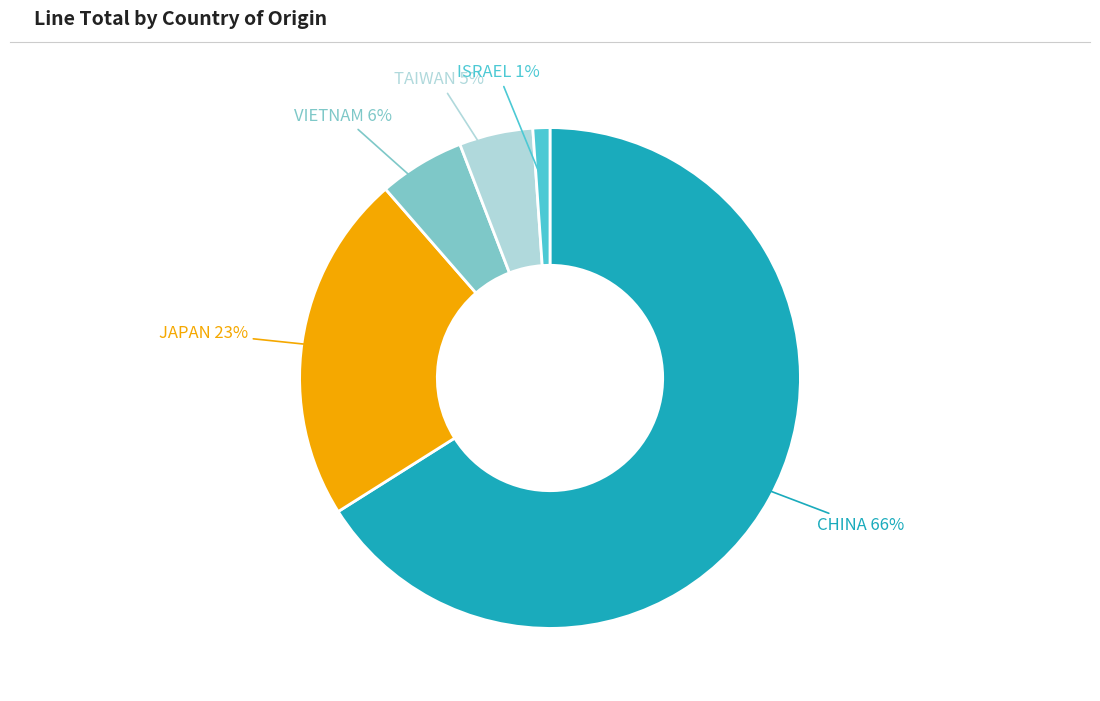

Is there any slice that represents more than half of the pie?

Yes